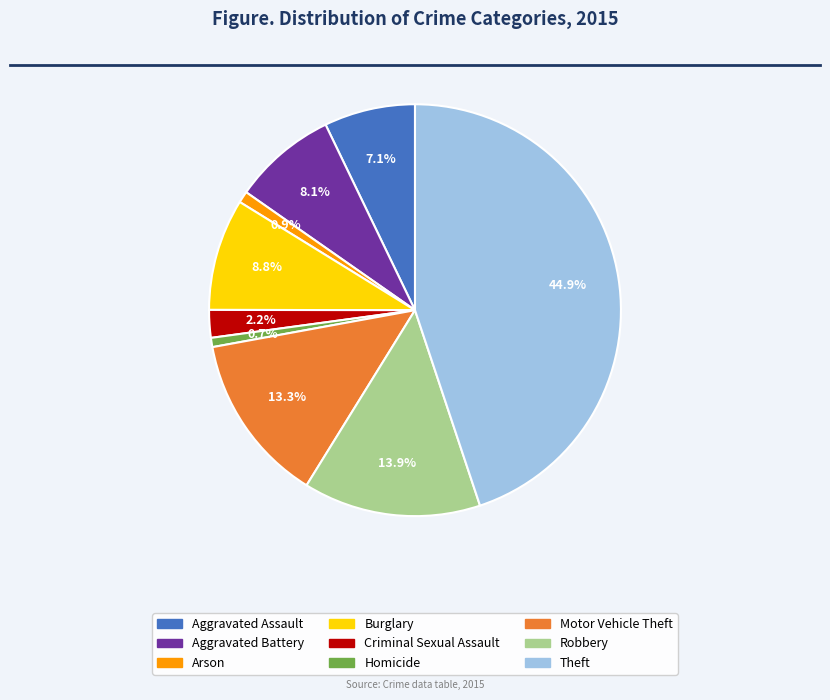

Which slice is the largest?

Theft